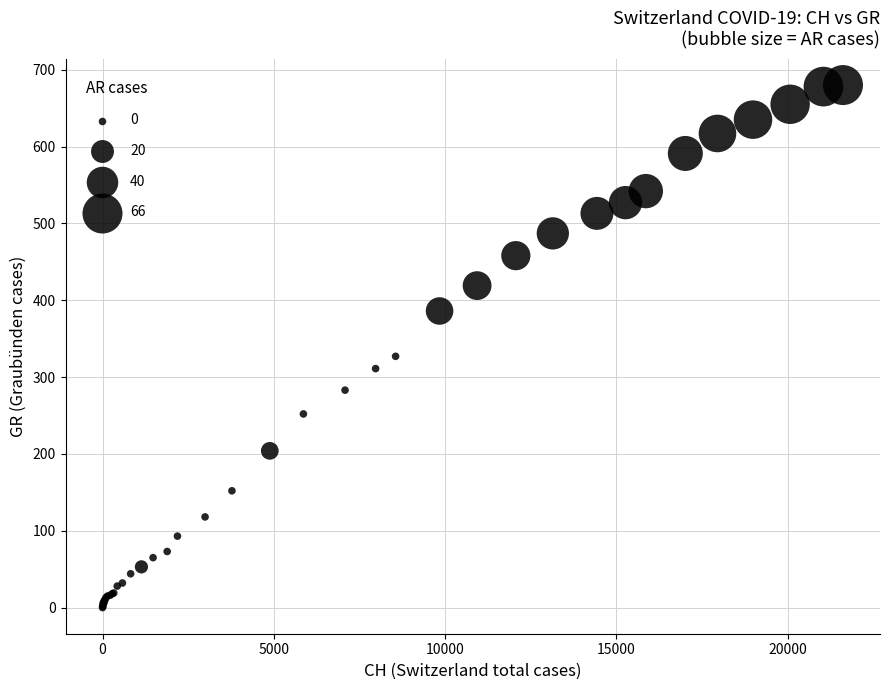

What Y value in the scatter plot is closest to 340?

327